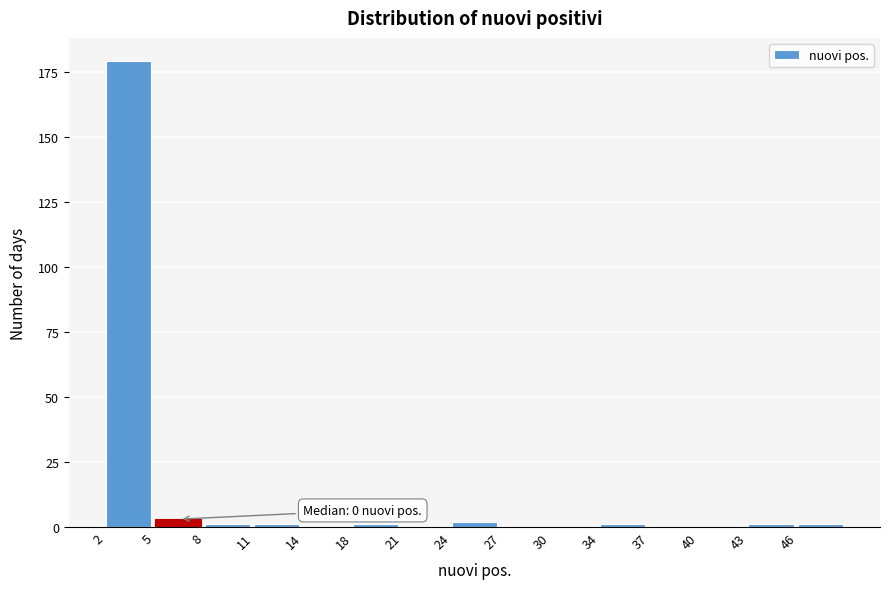

Reading left to right, what are all the values shown in this chart?

2=179	5=3	8=1	11=1	14=0	18=1	21=0	24=2	27=0	30=0	34=1	37=0	40=0	43=1	46=1